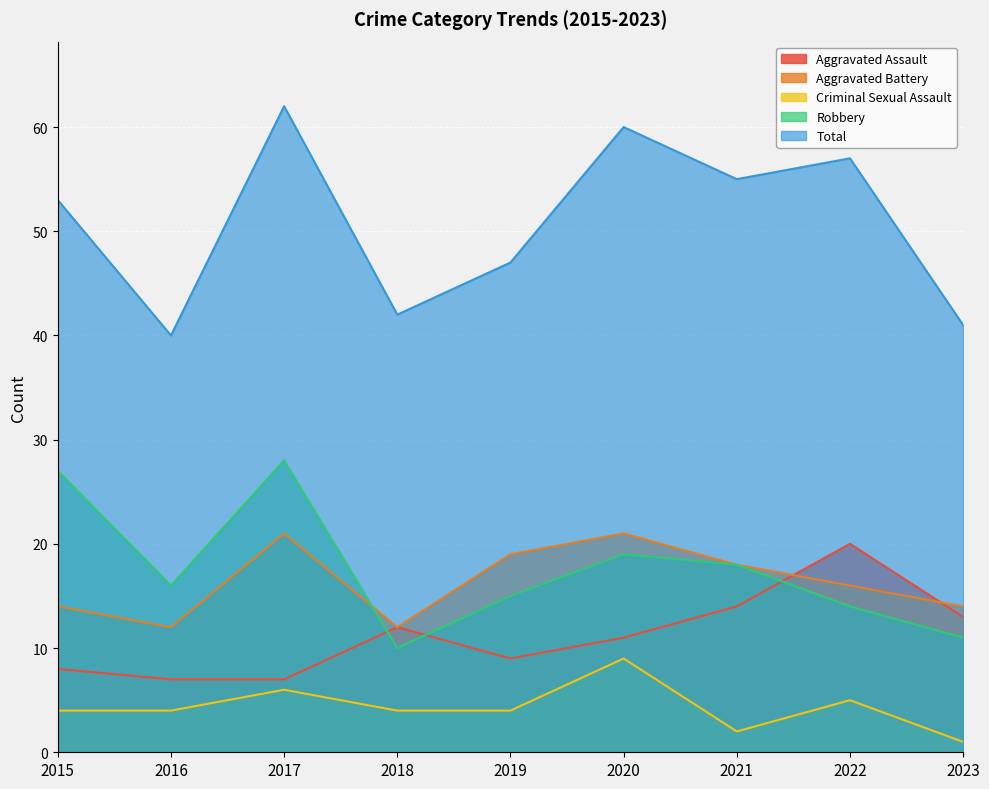

The value of Criminal Sexual Assault at 2023 is 1. True or false?

True